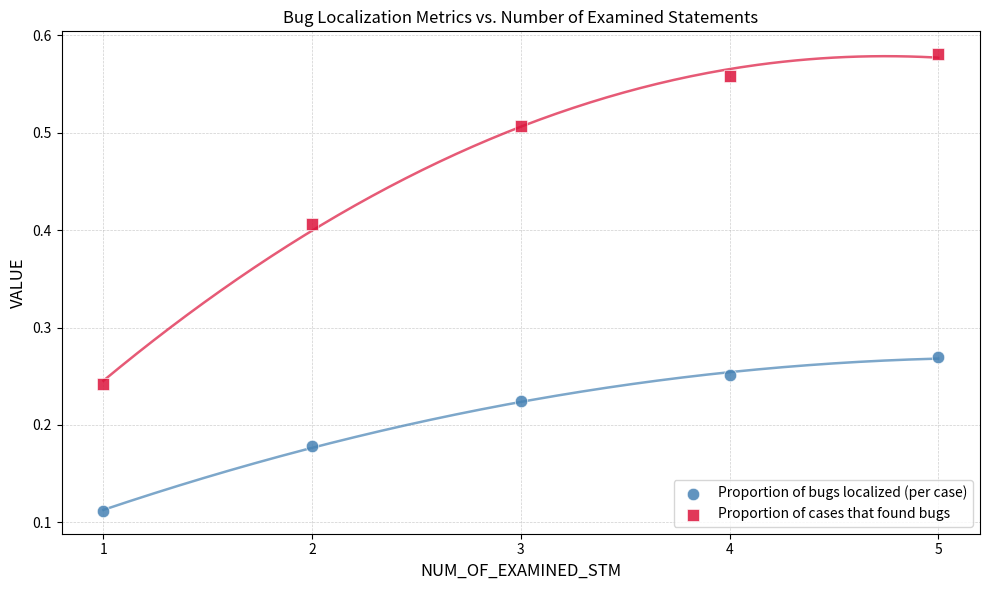

Which series reaches the maximum Y coordinate?

Proportion of cases that found bugs